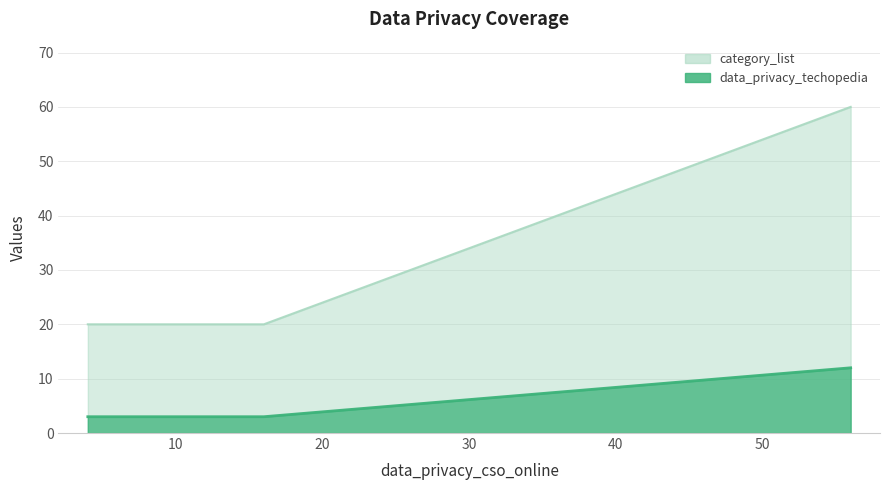

What are all the series names shown in the legend?

data_privacy_techopedia, category_list